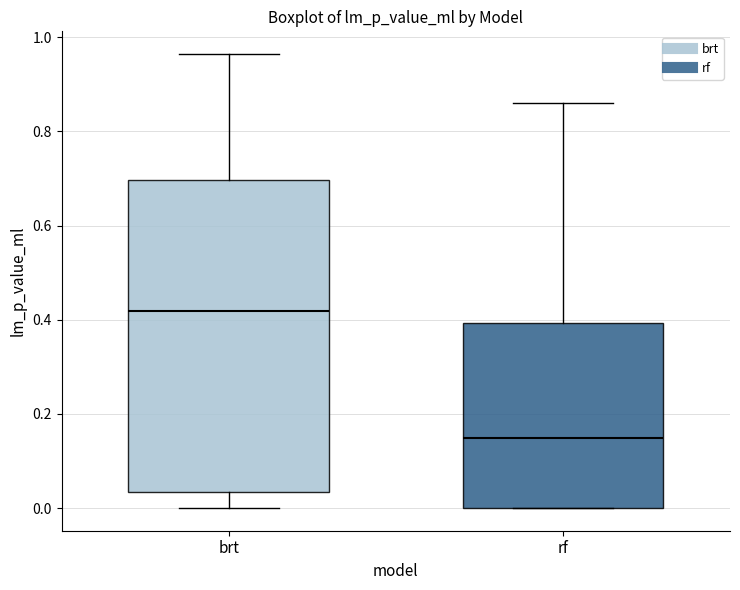

Reading left to right, read every box against the y-axis: the position of its median line, the range the box covers, and the ends of its whiskers. The values are not printed on the chart, so give them approximately, as read against the axis.

brt: median 0.42, box 0.04 to 0.70, whiskers 0.00 to 0.96
rf: median 0.14, box 0.00 to 0.40, whiskers 0.00 to 0.86